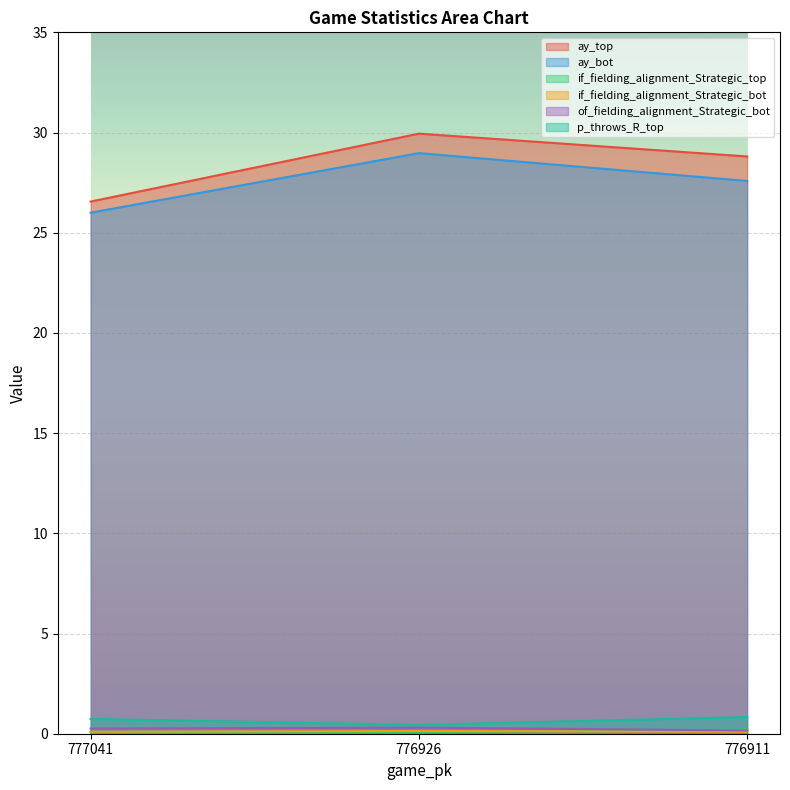

What is the average value of the p_throws_R_top series?

0.7